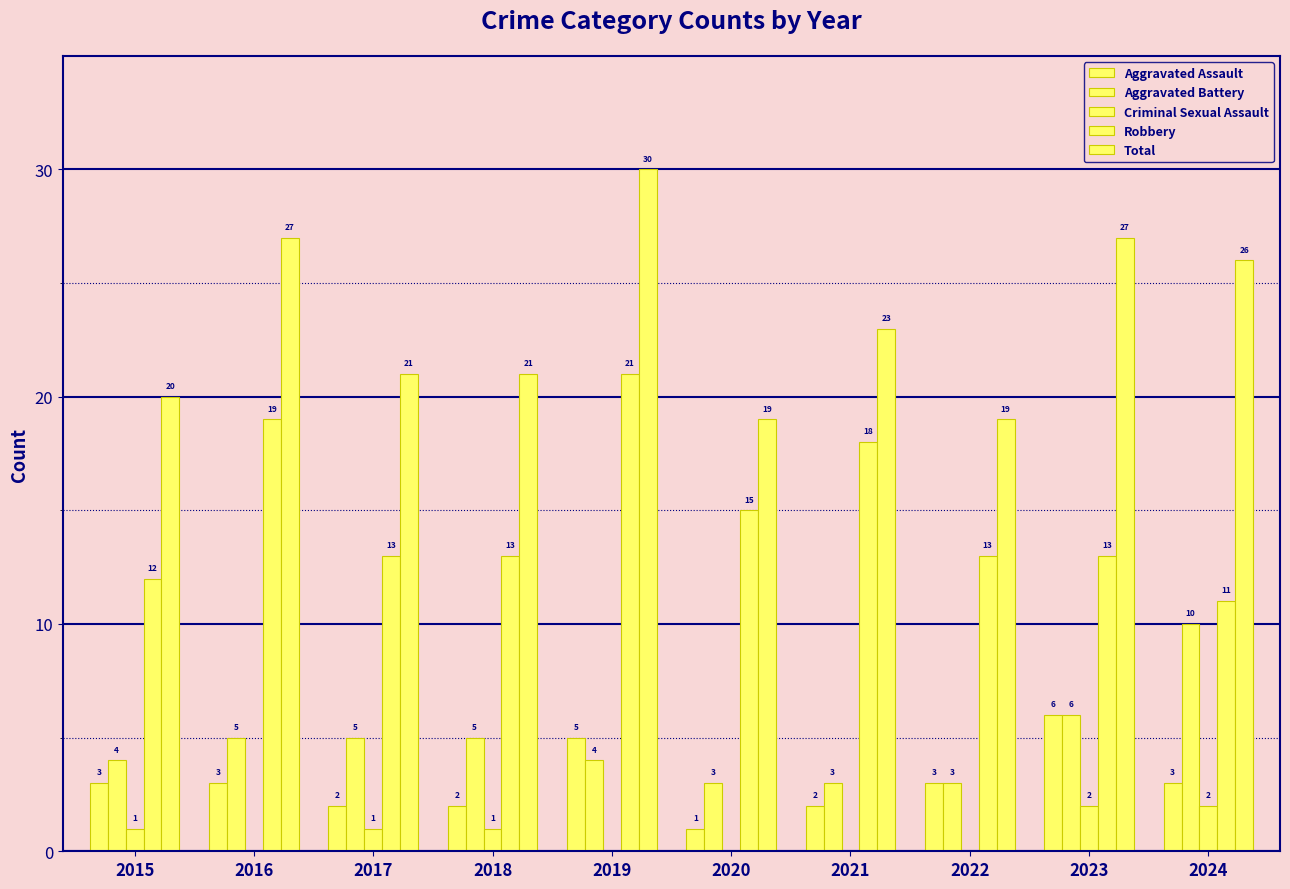

What is the value of the Total bar at the 1st from the left?

20